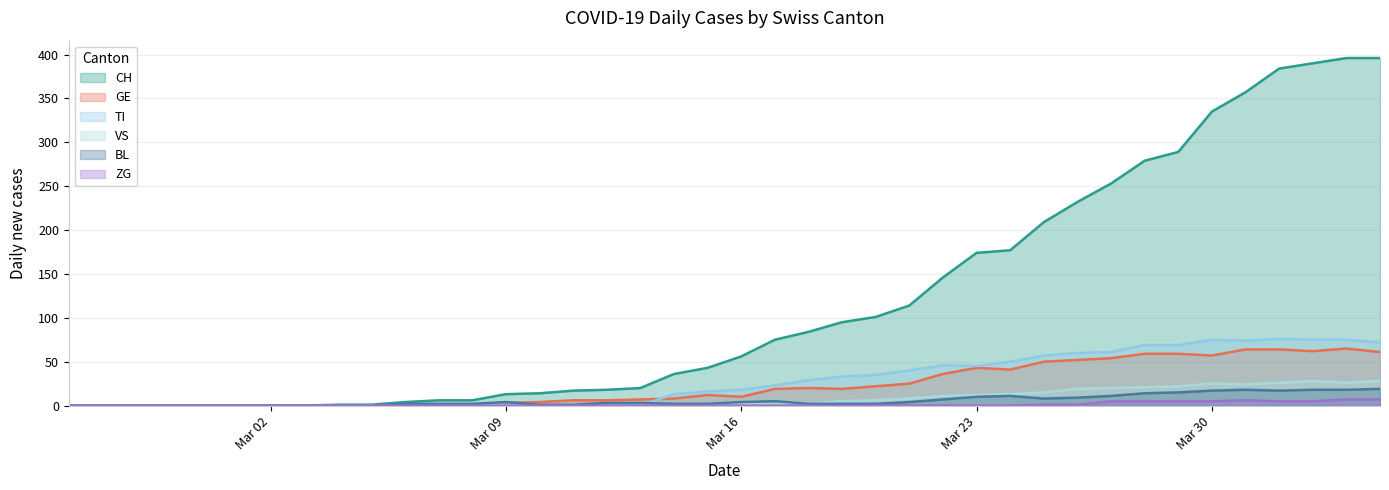

Which series has the largest range (max minus min)?

CH